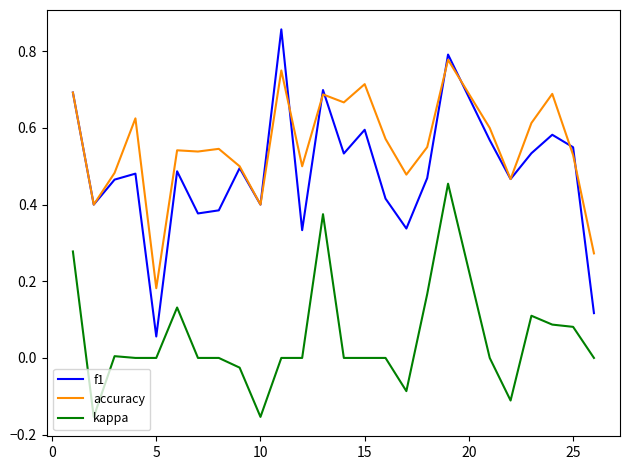

Count the number of data series in this chart.

3